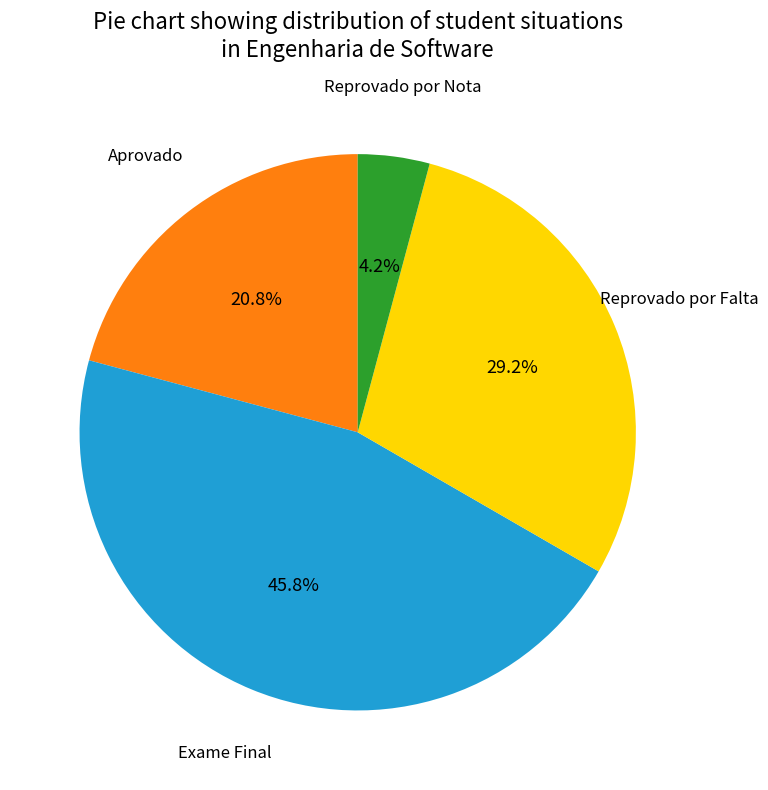

Is there any slice that represents more than half of the pie?

No